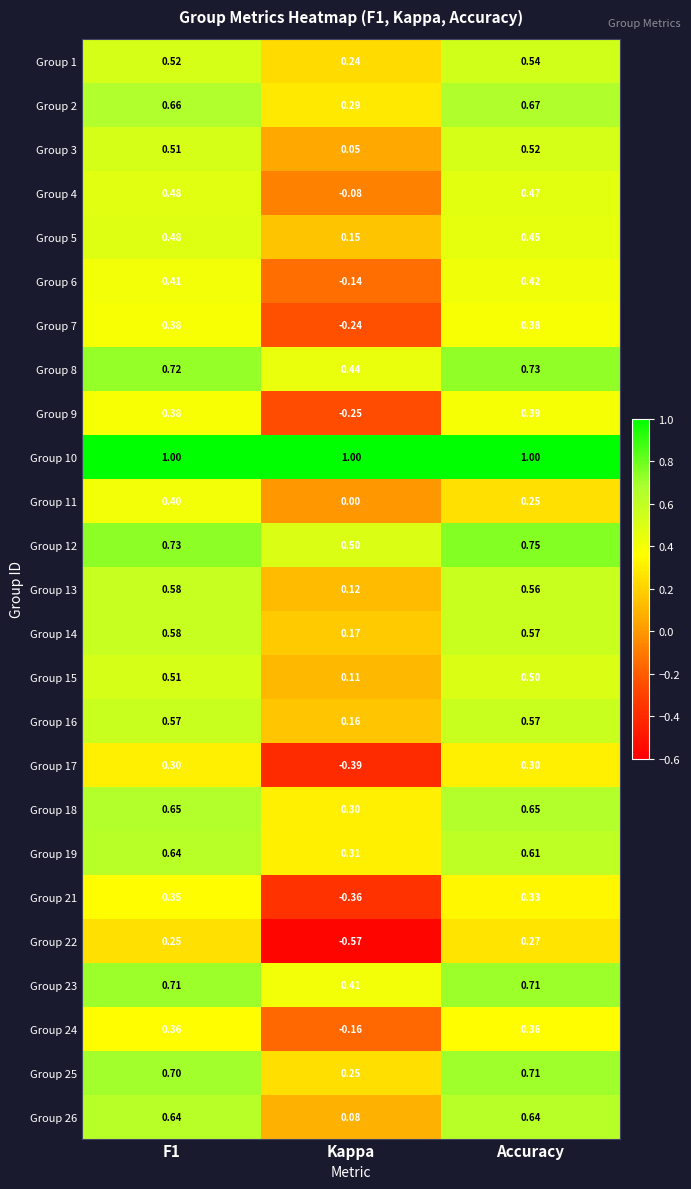

At which label is Group 21 closest to 0?

Accuracy